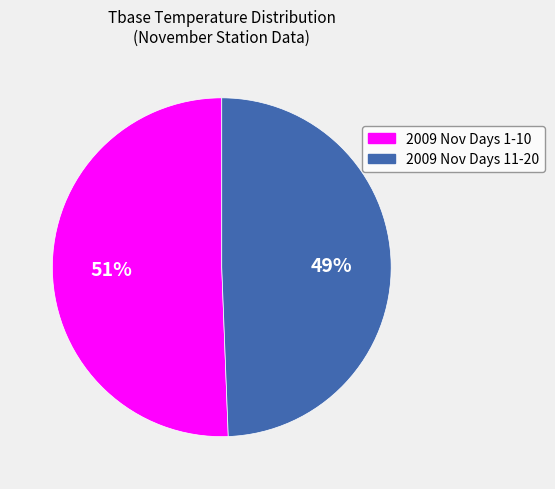

To the nearest percent, what is the average slice percentage?

50%